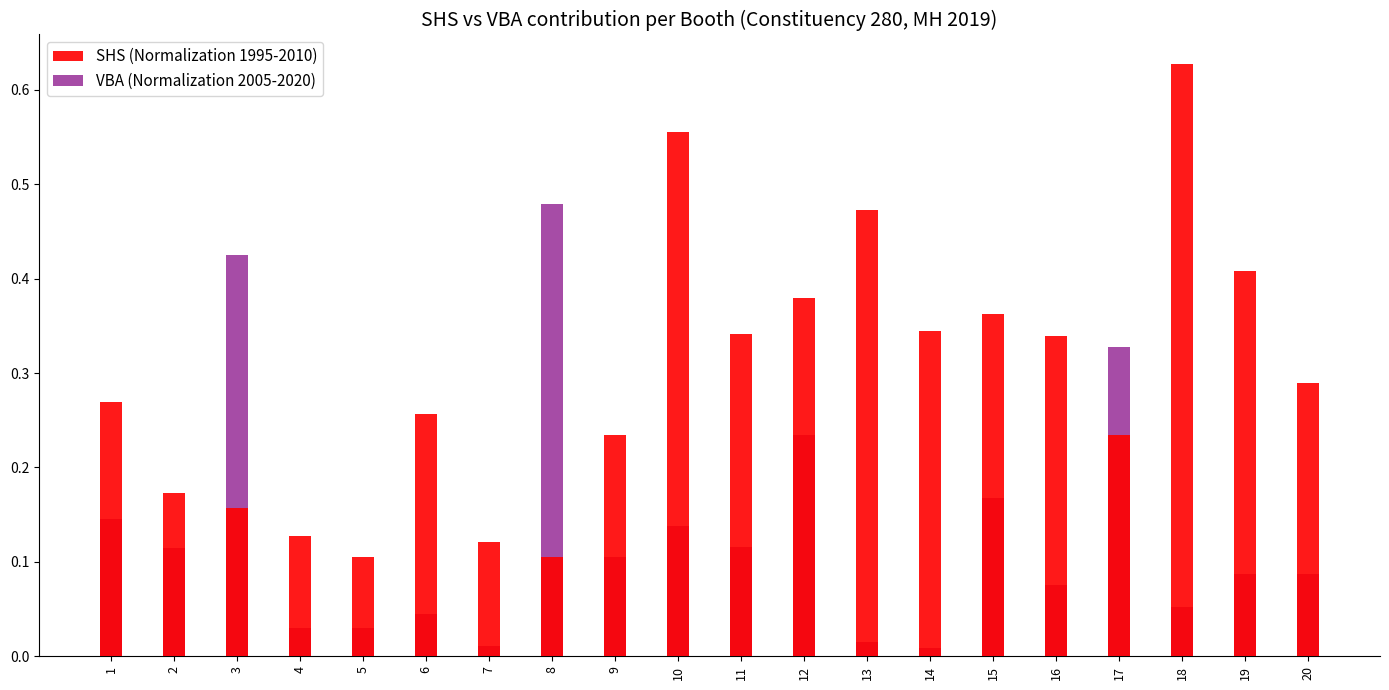

List the labels in order of VBA (Normalization 2005-2020) value, largest first.

8, 3, 17, 12, 15, 1, 10, 11, 2, 9, 20, 19, 16, 18, 6, 5, 4, 13, 7, 14